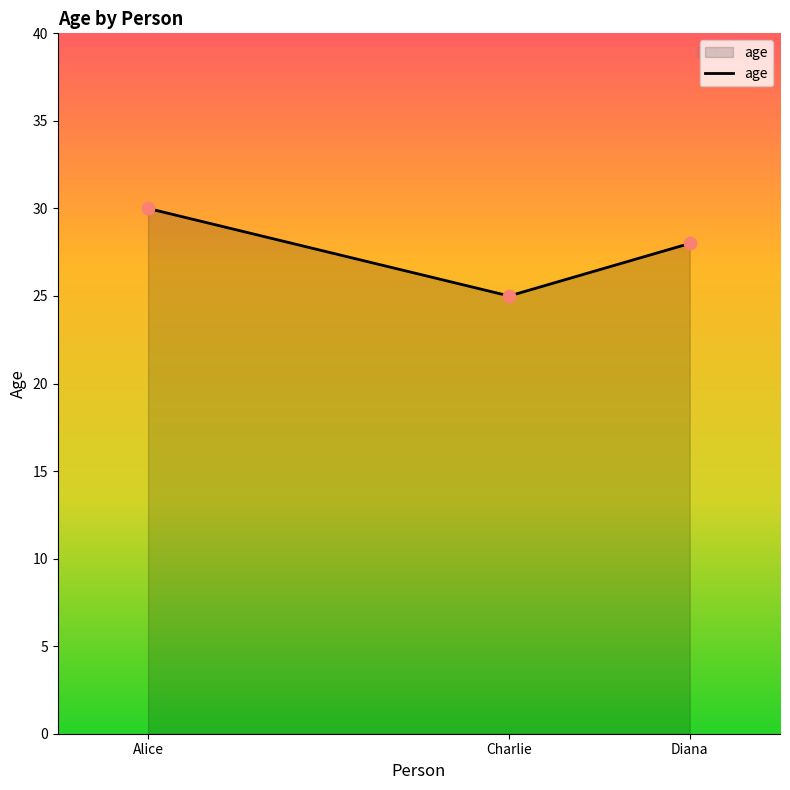

What is the ratio of the value at Diana to the value at Alice?

0.9